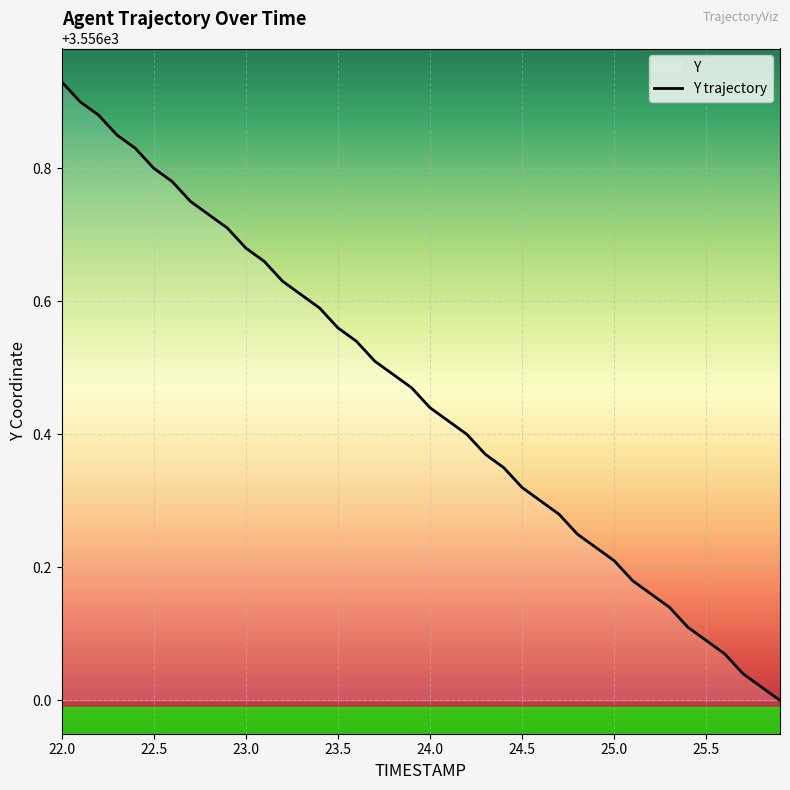

Does the chart display data point markers on the line(s)?

No